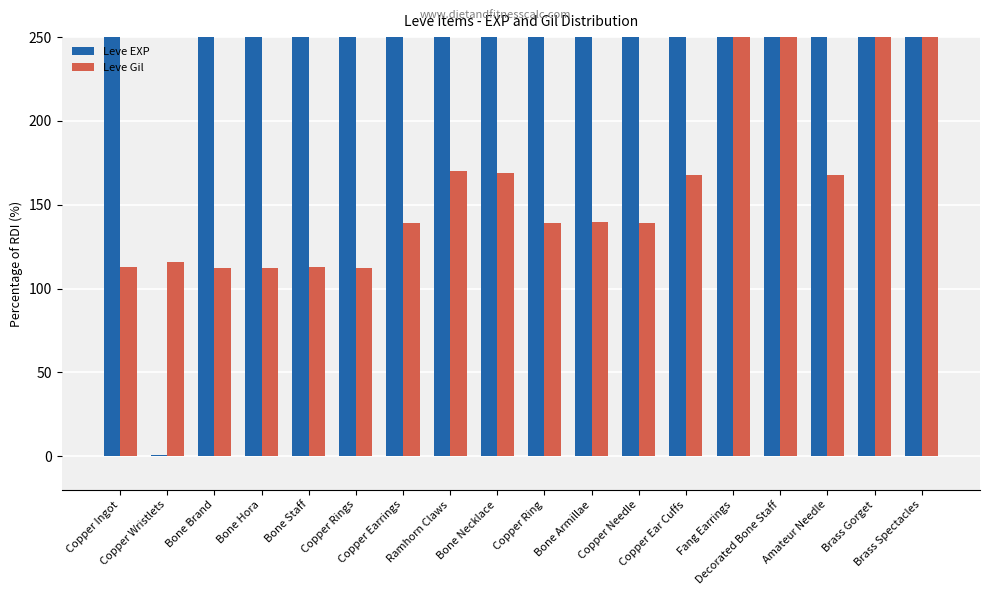

At how many categories does at least one series exceed 6762?

5